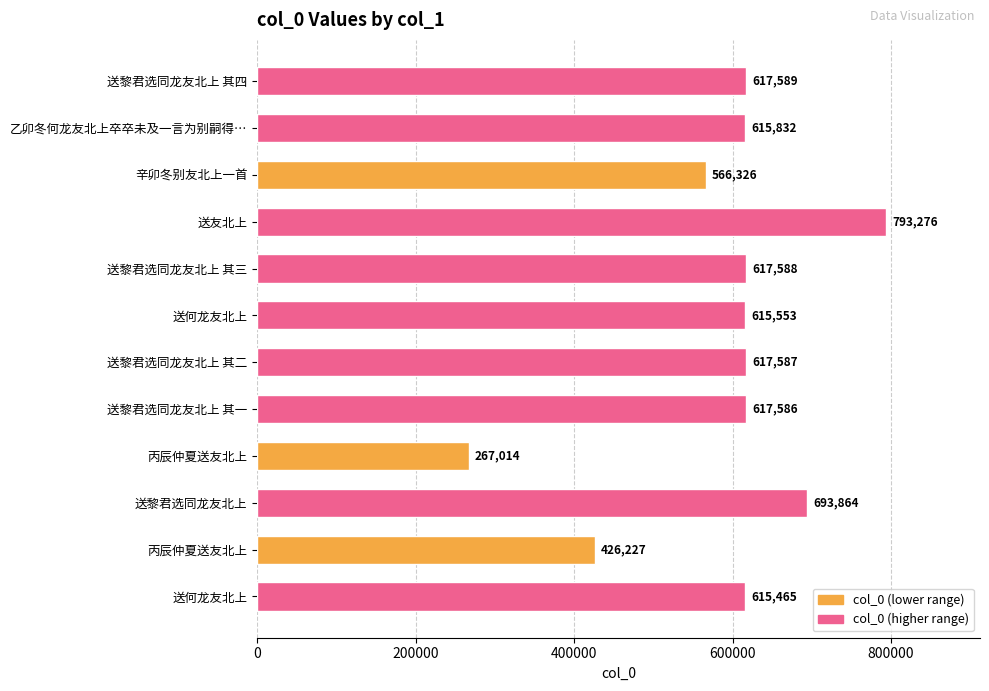

At which label is the value closest to 530145?

辛卯冬别友北上一首